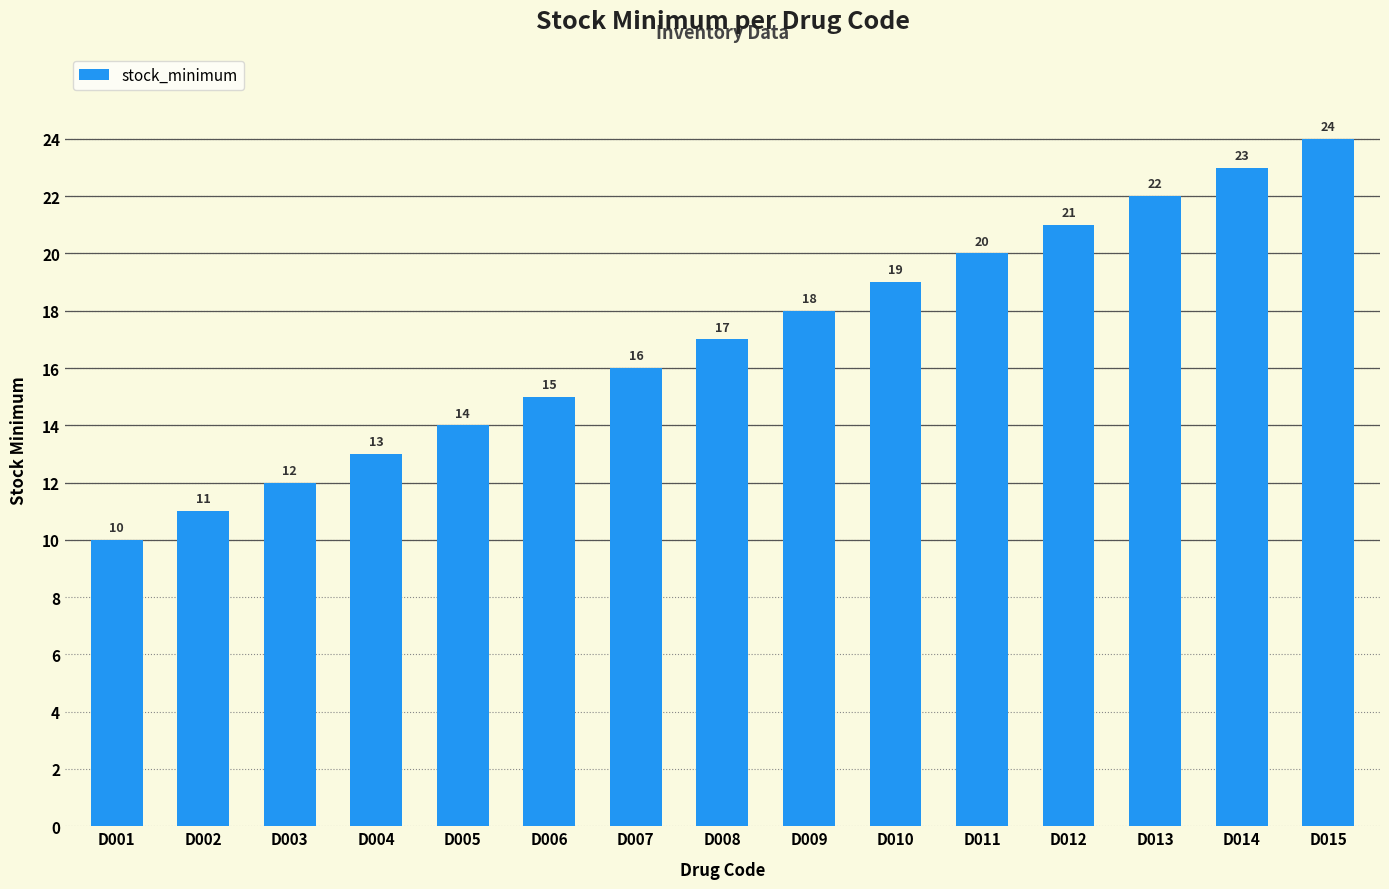

What is the sum of all values?

255